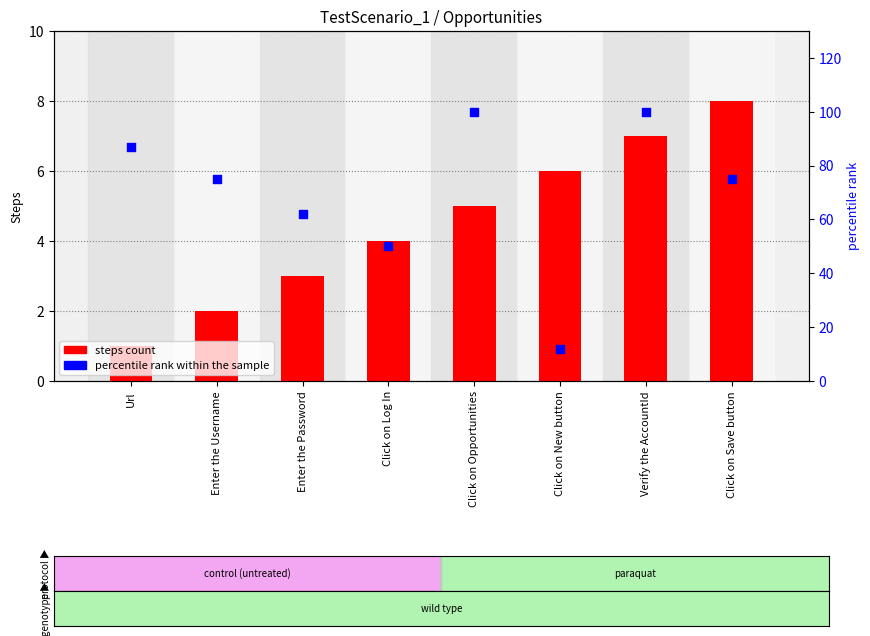

At how many categories does at least one series exceed 71?

5